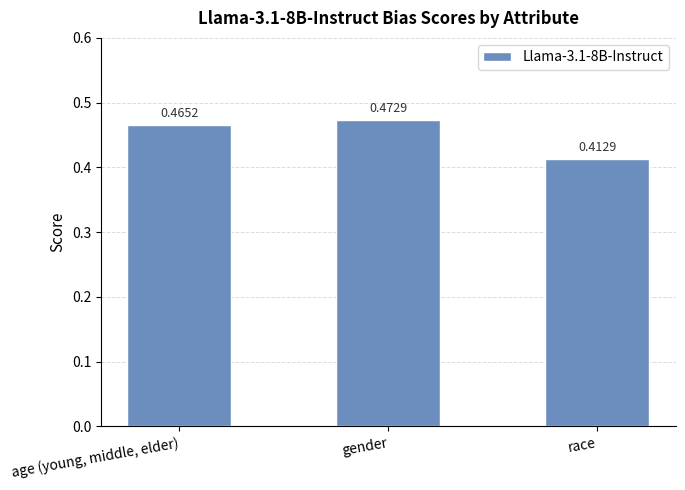

How many bars are there in total?

3